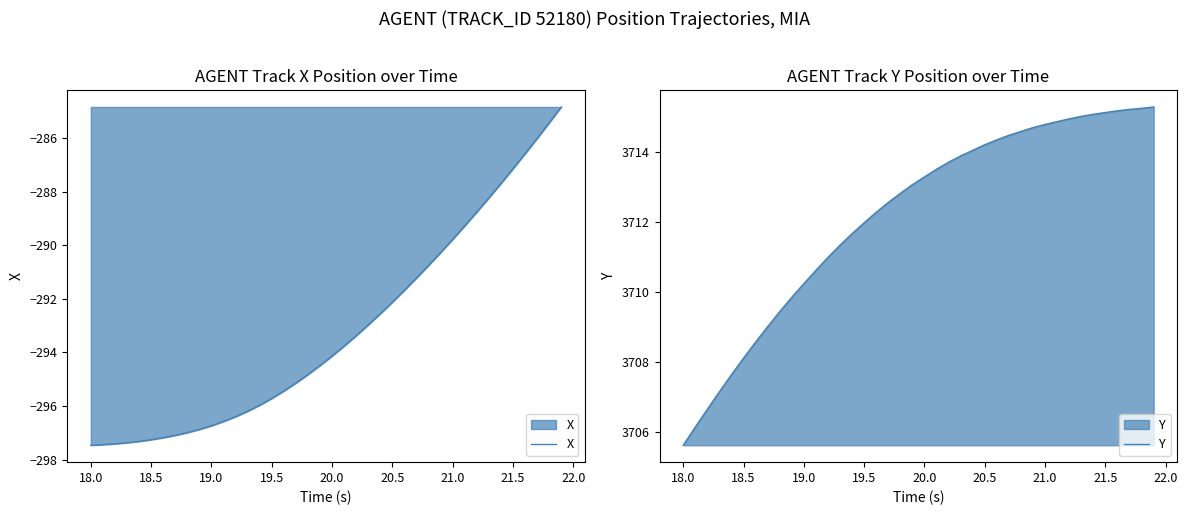

What is the maximum value for X?

-284.8